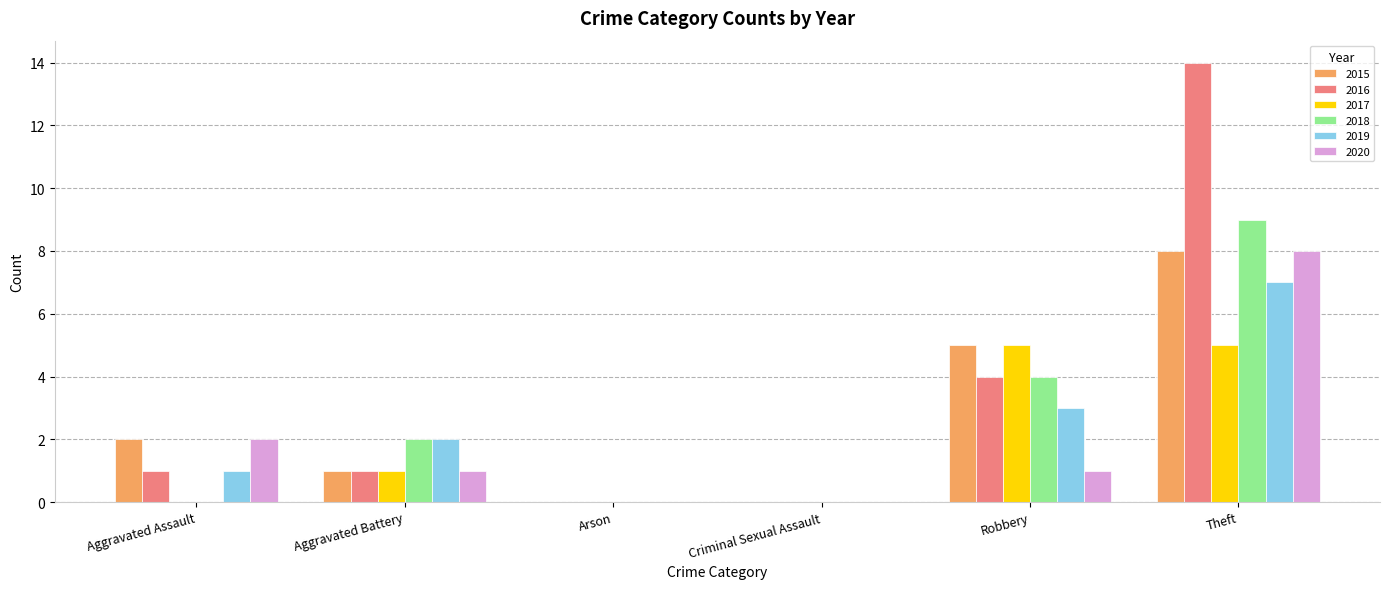

What is the sum of all 2017 values?

11